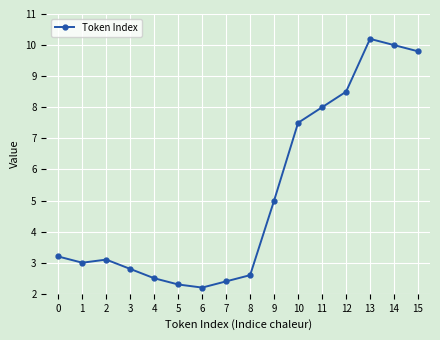

What is the average value?

5.2